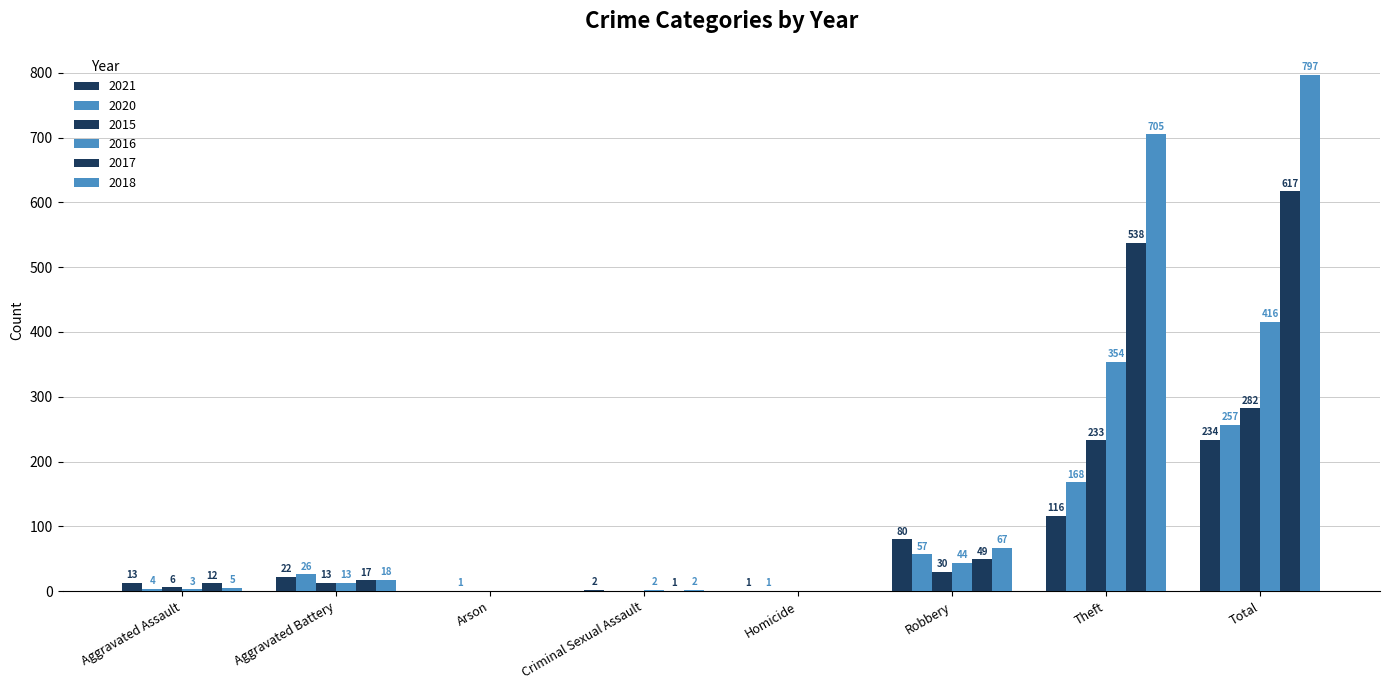

Is the value of 2016 at Robbery greater than the value of 2017 at Arson?

Yes